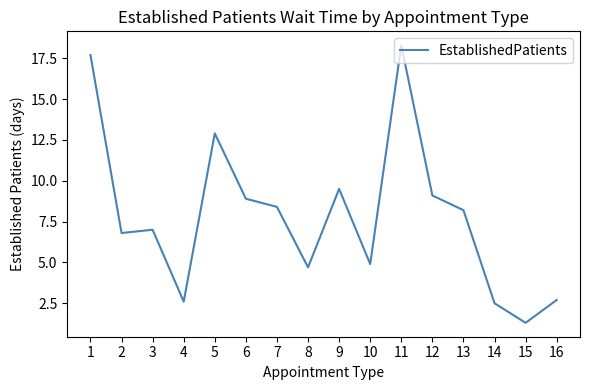

The value at 14 is 2.5. True or false?

True